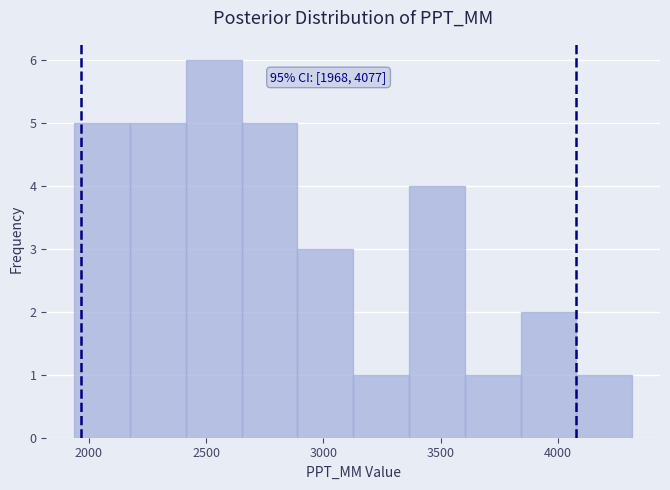

Over which range of the x-axis is the bar tallest?

2400 to 2650